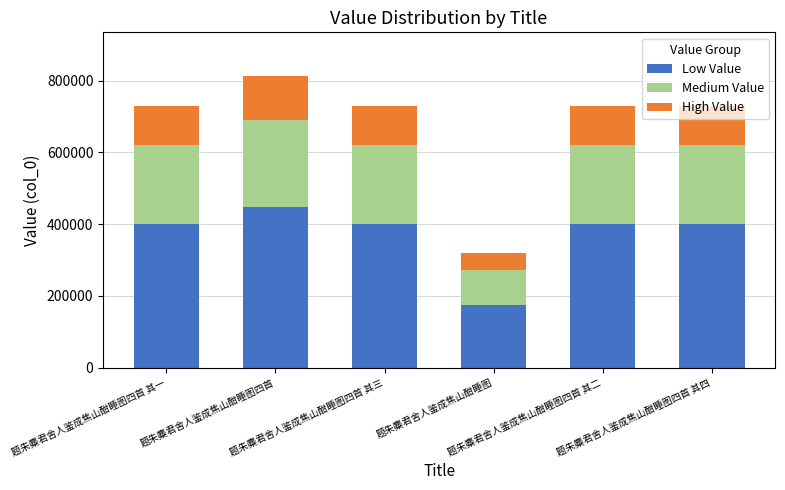

What is the highest value of the Low Value series?

447114